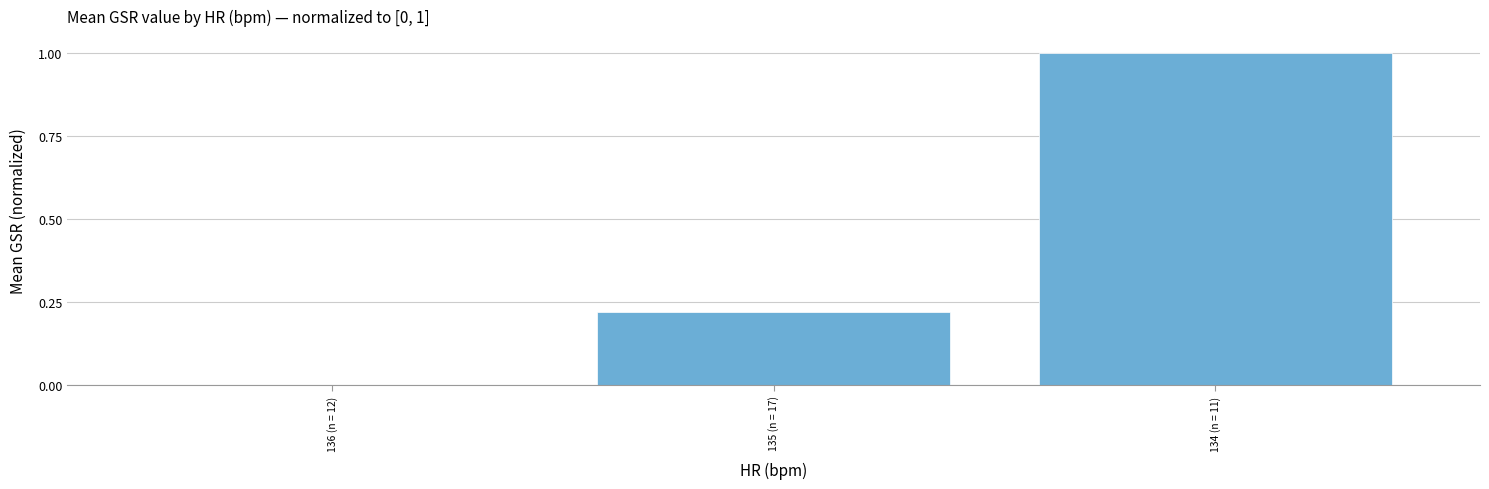

Is it true that the value at 134 (n = 11) is 1.4?

False